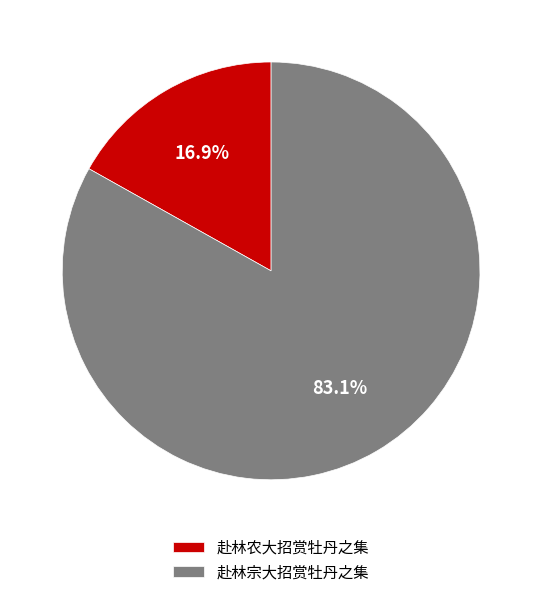

True or false: 赴林农大招赏牡丹之集 accounts for 27% of the total.

False